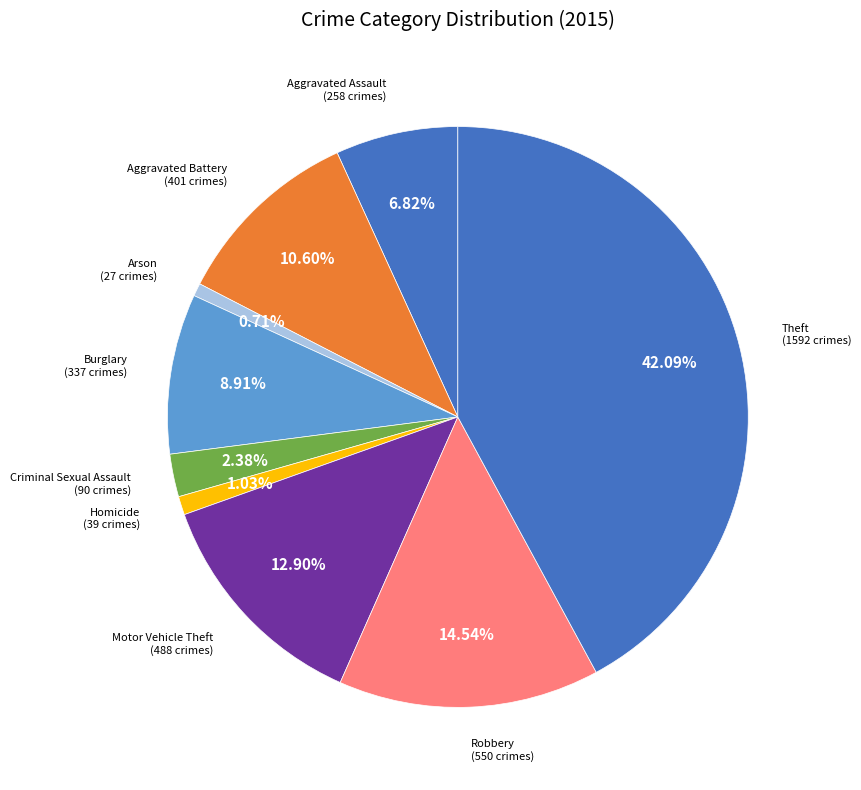

Does any single category account for the majority?

No